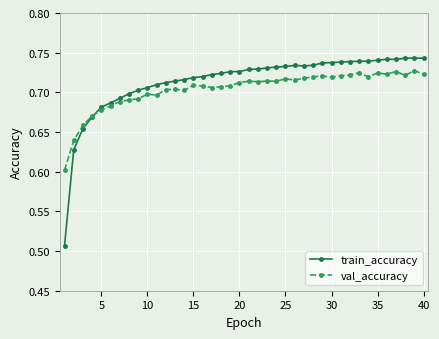

At how many categories does at least one series exceed 0?

40